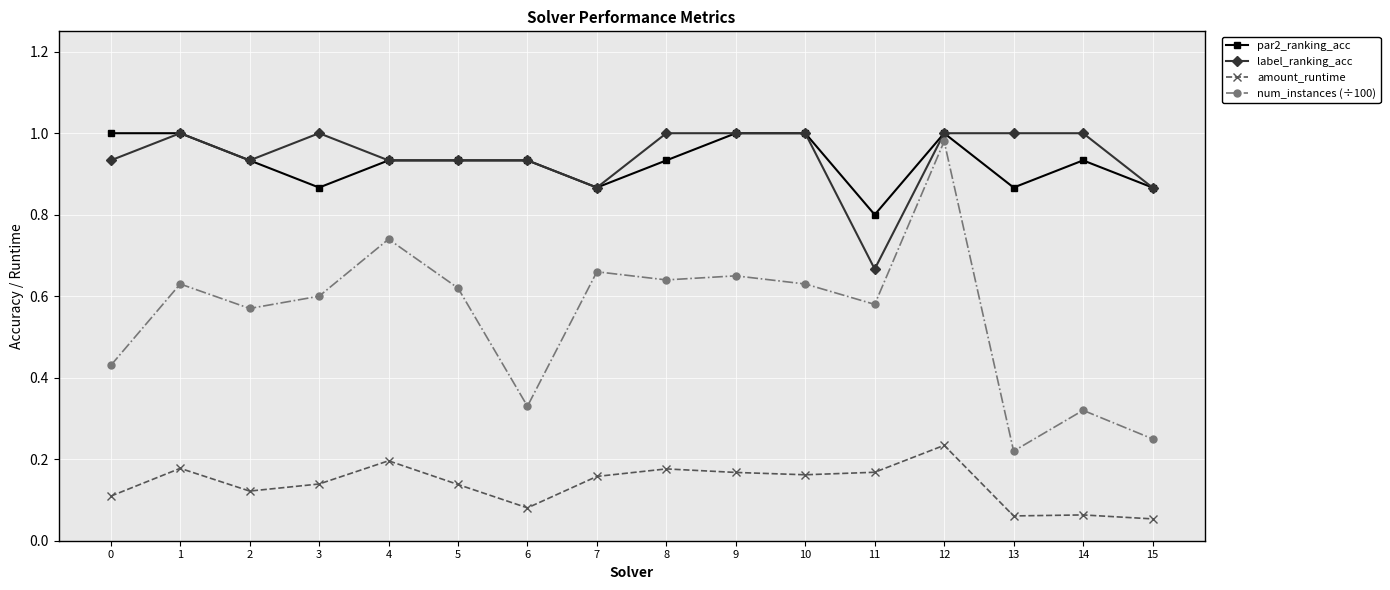

The value of amount_runtime at 7 is 0.2. True or false?

True